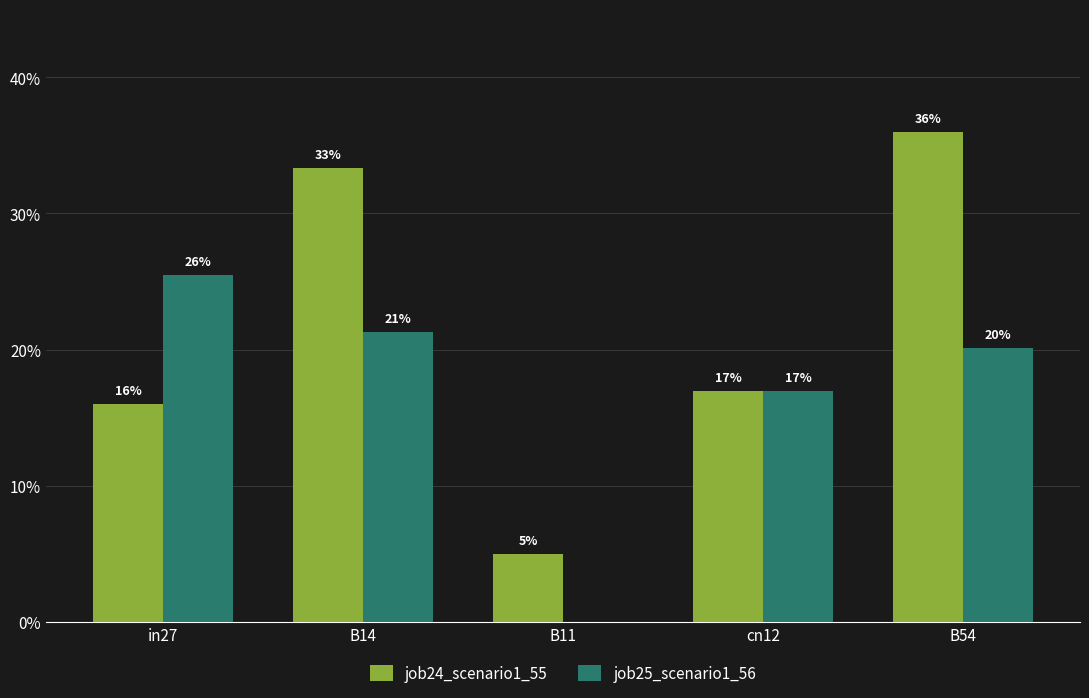

What is the value of the job24_scenario1_55 bar at the 5th from the left?

0.4